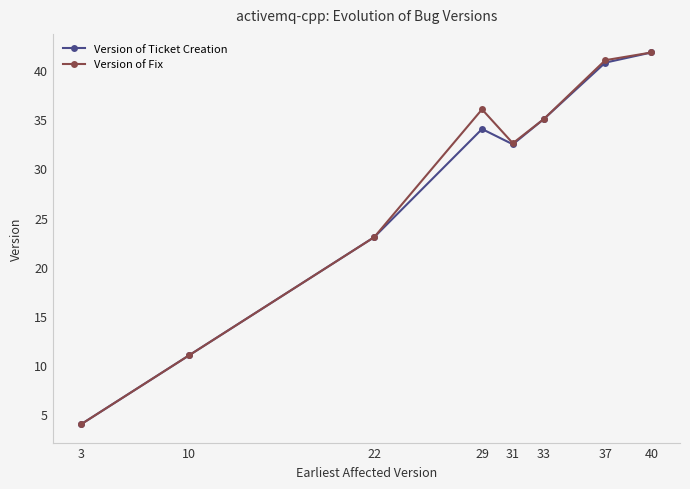

The value of Version of Fix at 10 is 18.0. True or false?

False